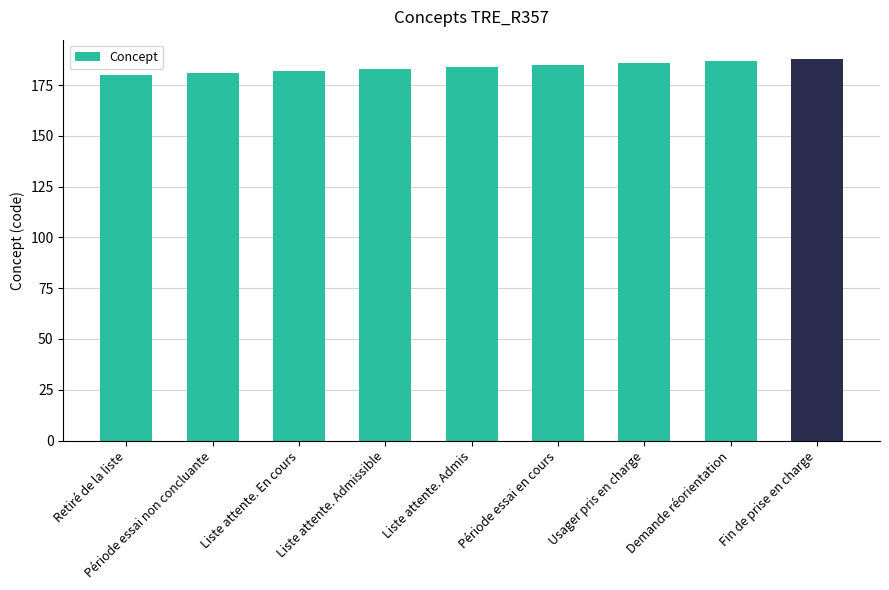

Reading left to right, transcribe all the data shown in this chart.

Retiré de la liste=180	Période essai non concluante=181	Liste attente. En cours=182	Liste attente. Admissible=183	Liste attente. Admis=184	Période essai en cours=185	Usager pris en charge=186	Demande réorientation=187	Fin de prise en charge=188